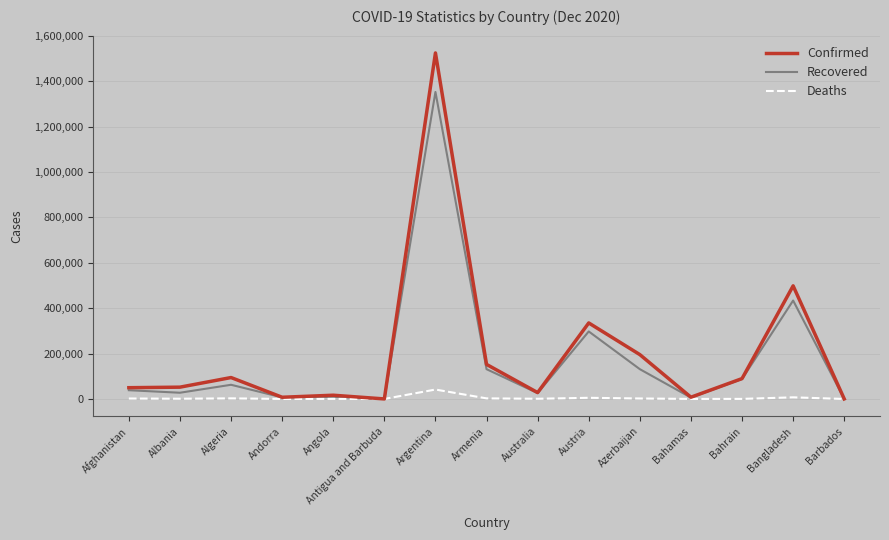

Is the value of Recovered at Azerbaijan greater than the value of Confirmed at Albania?

Yes